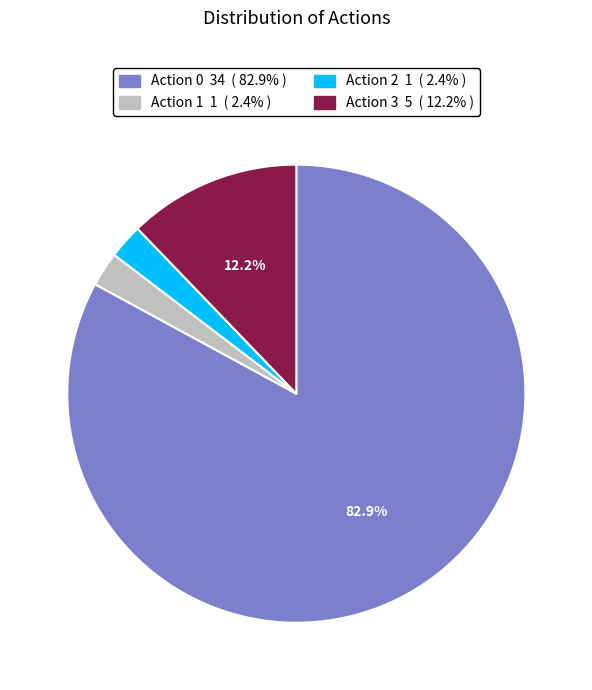

To the nearest percent, what portion does Action 1 represent?

2%